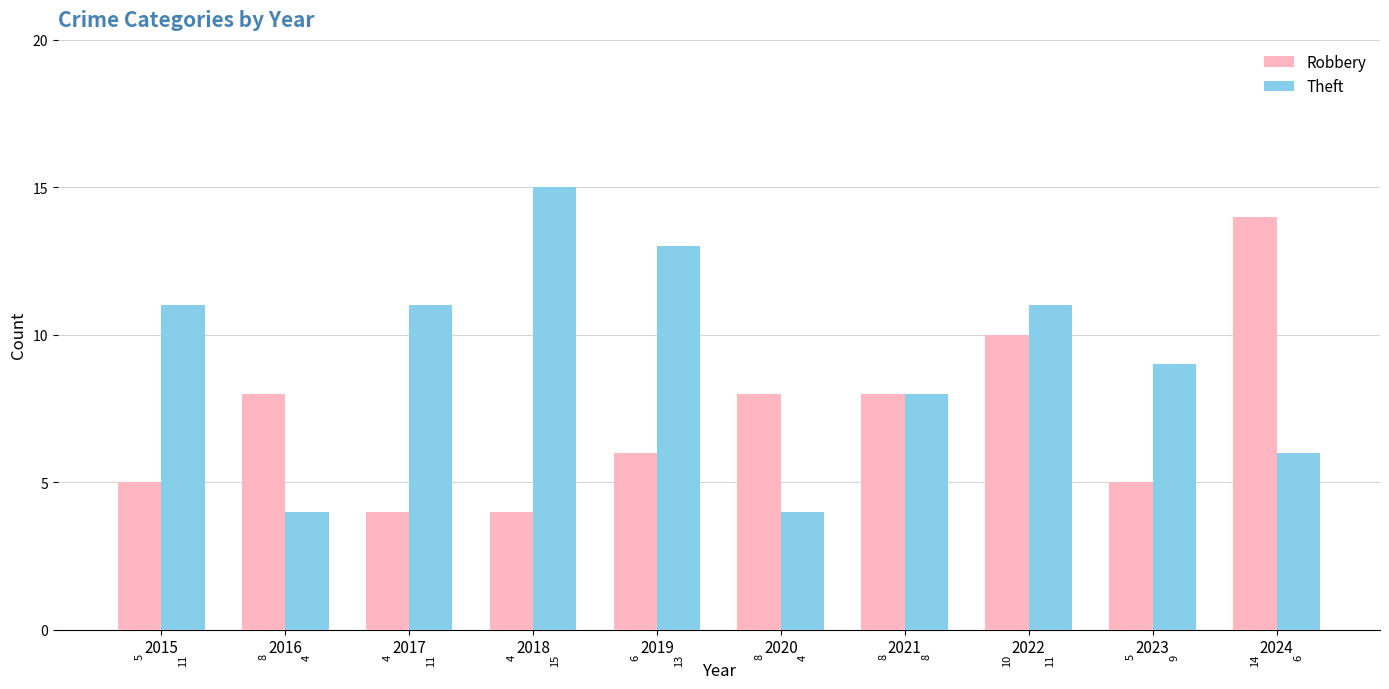

What is the spread (max minus min) of values at 2020?

4